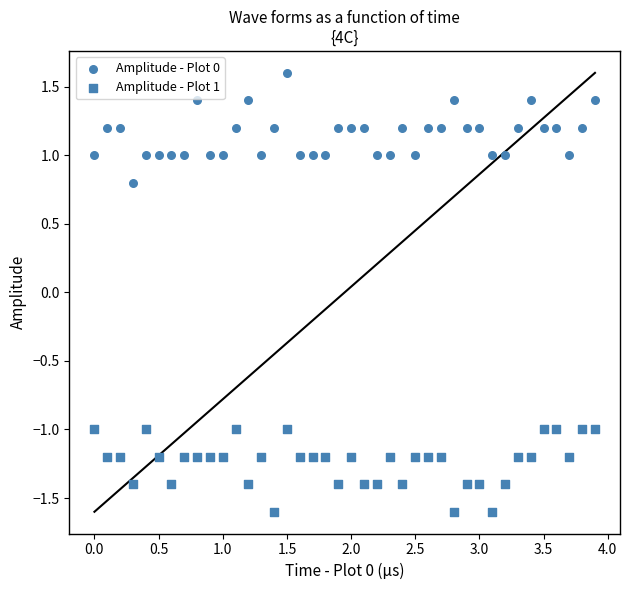

How many points are shown in the scatter plot?

80